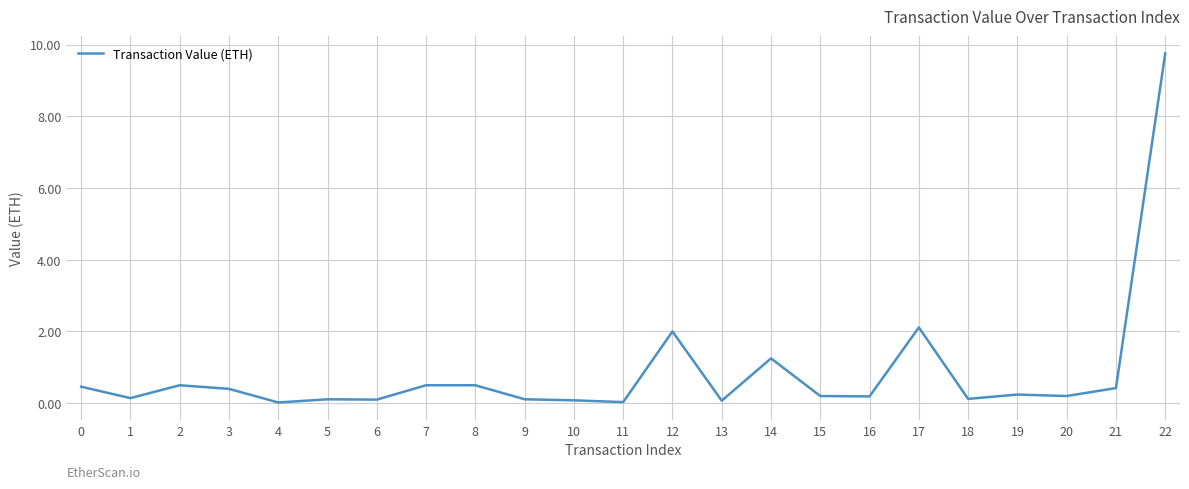

What is the greatest value displayed?

9.8